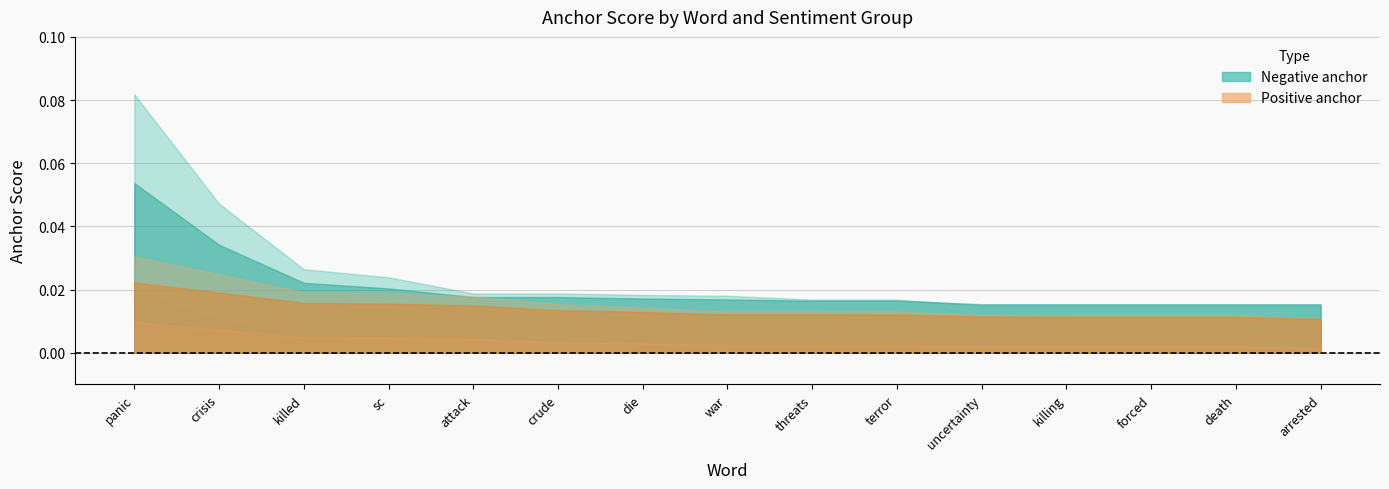

What position from the right is crude?

10